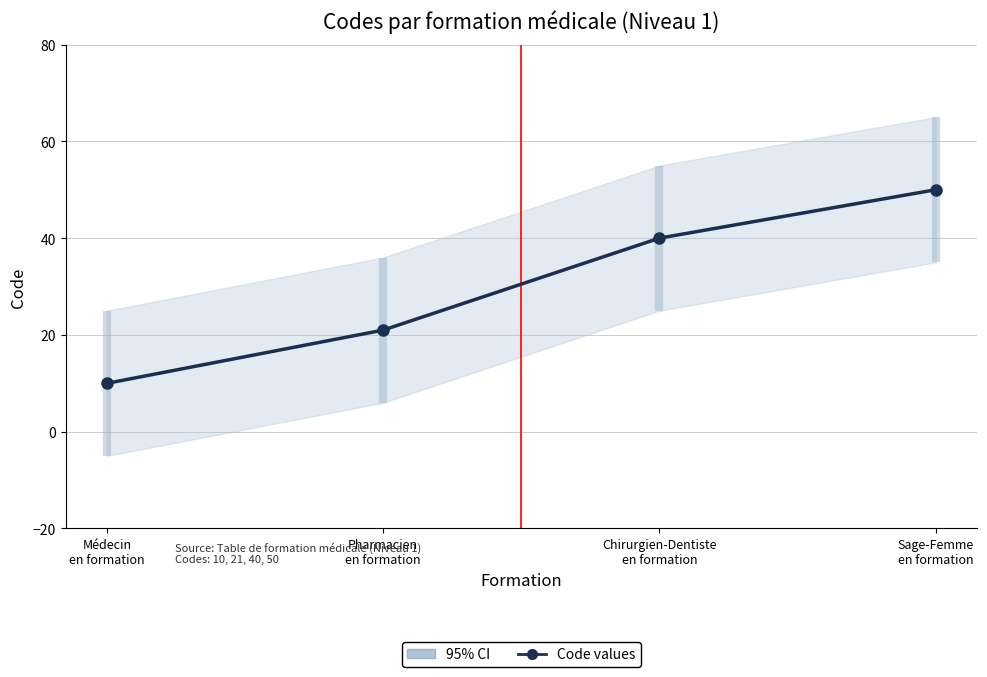

What is the difference between the values at Pharmacien
en formation and Médecin
en formation?

11